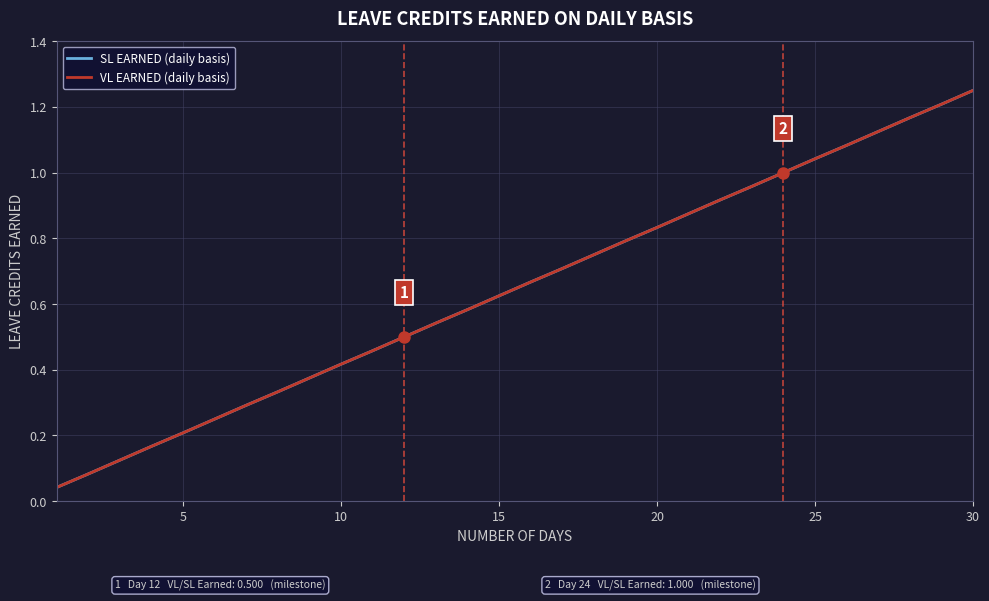

What is the maximum value for SL EARNED (daily basis)?

1.2